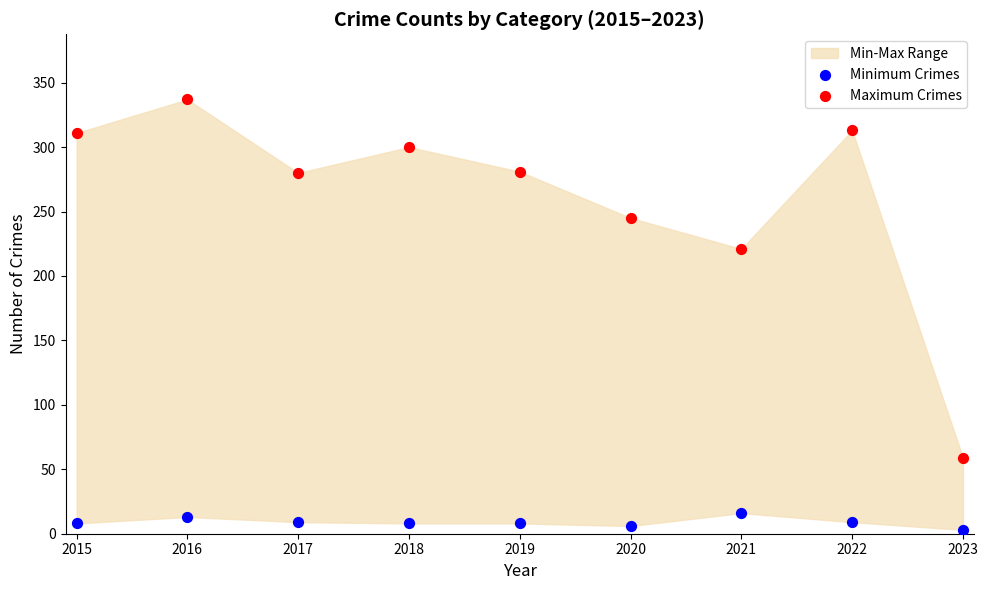

Across all data points, what is the range of Y values (max minus min)?

334